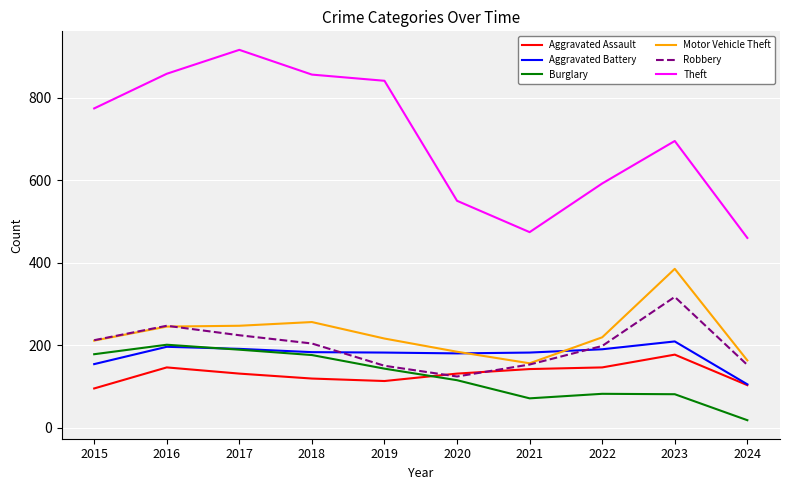

At how many categories does at least one series exceed 544?

8